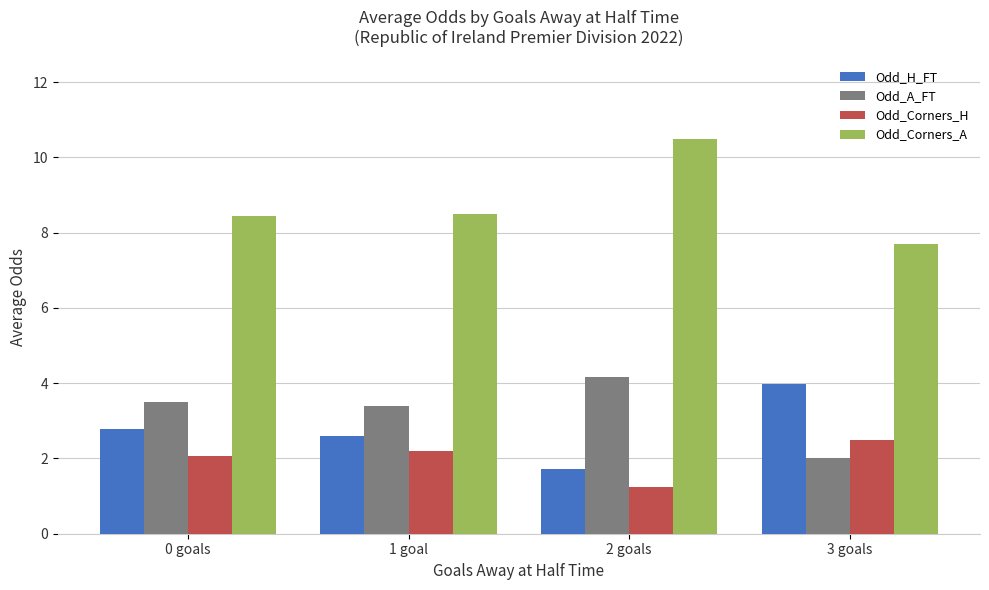

Which series has the largest total across all categories?

Odd_Corners_A